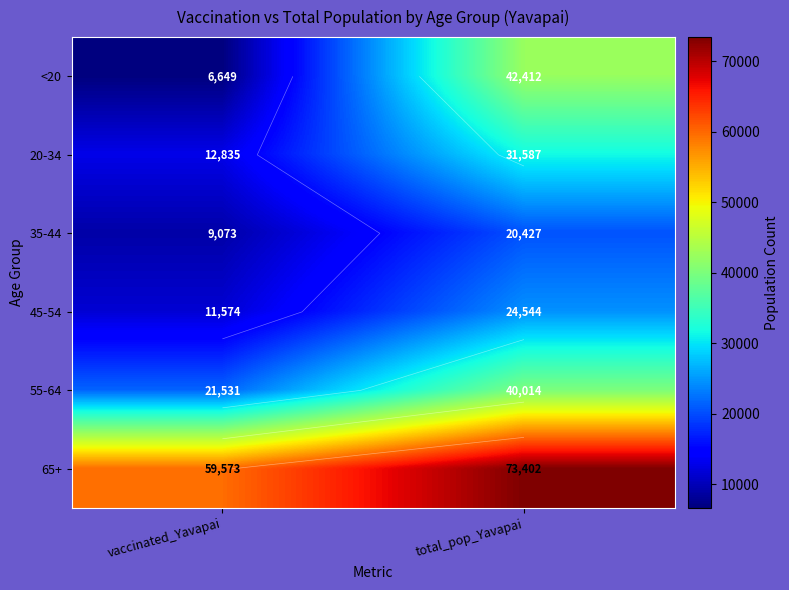

What is the spread (max minus min) of values at vaccinated_Yavapai?

52924